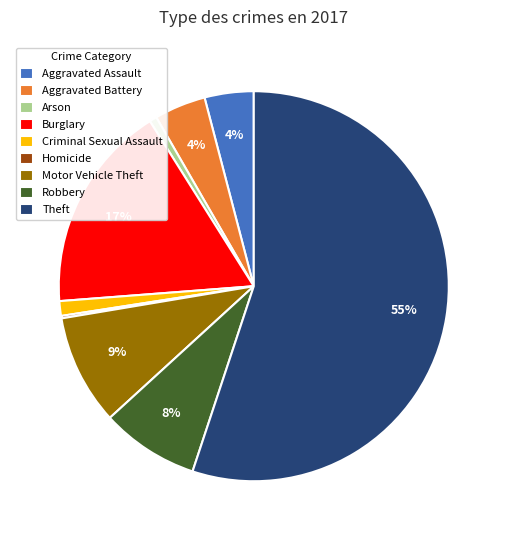

Is the sum of Arson and Burglary greater than half?

No